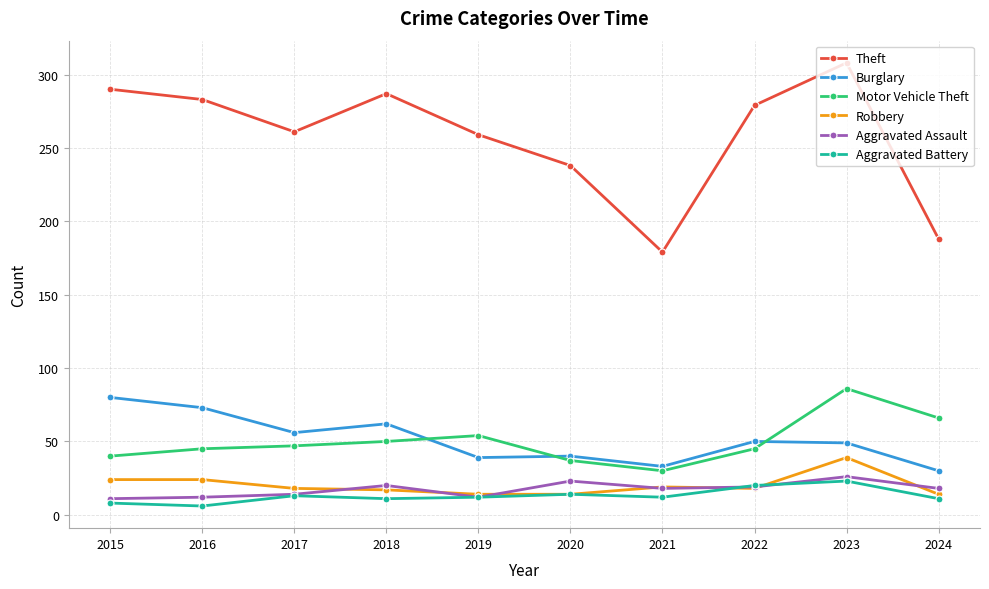

How many interior local peaks does the Theft series have?

2